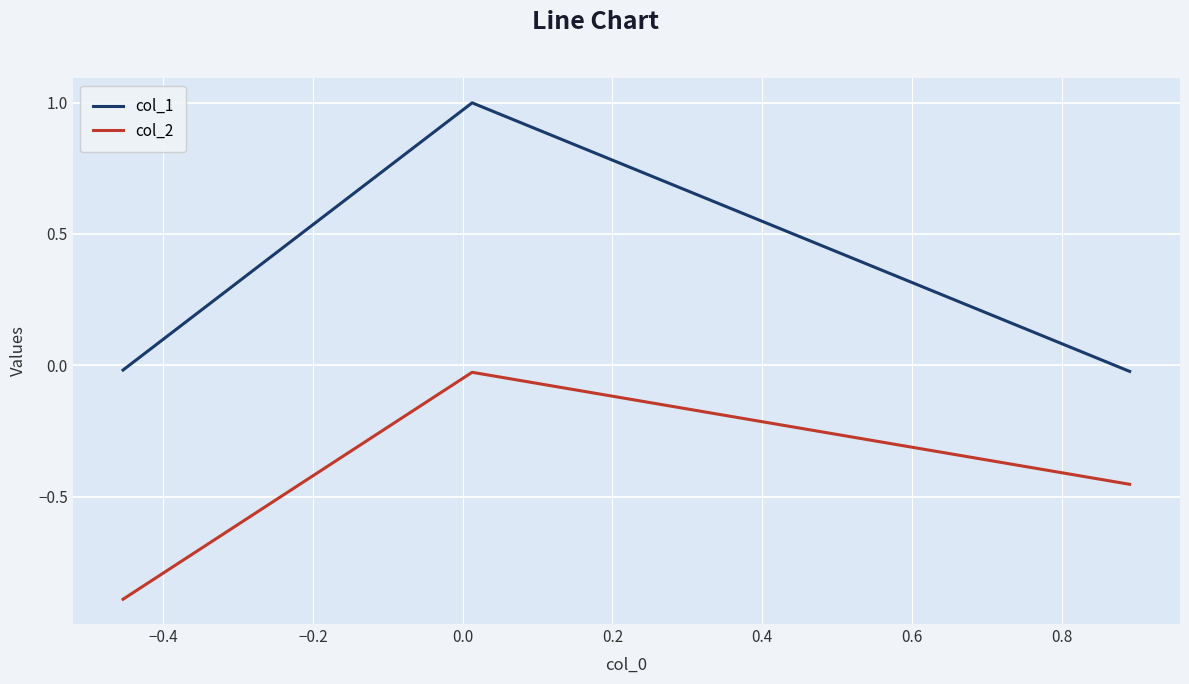

Which series has the widest spread of values?

col_1